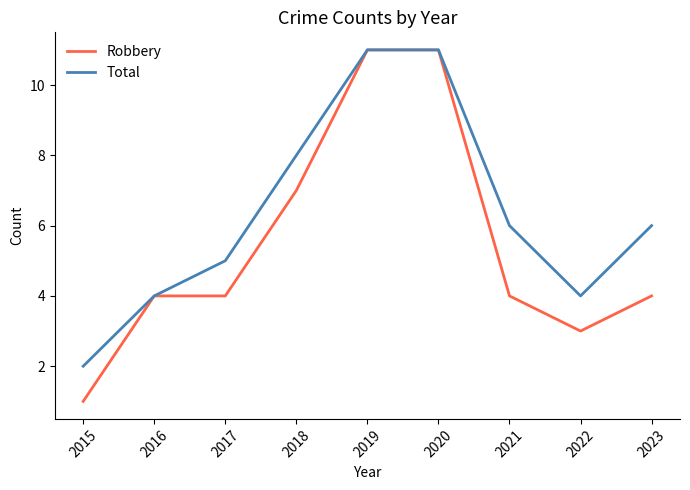

What is the spread (max minus min) of values at 2022?

1